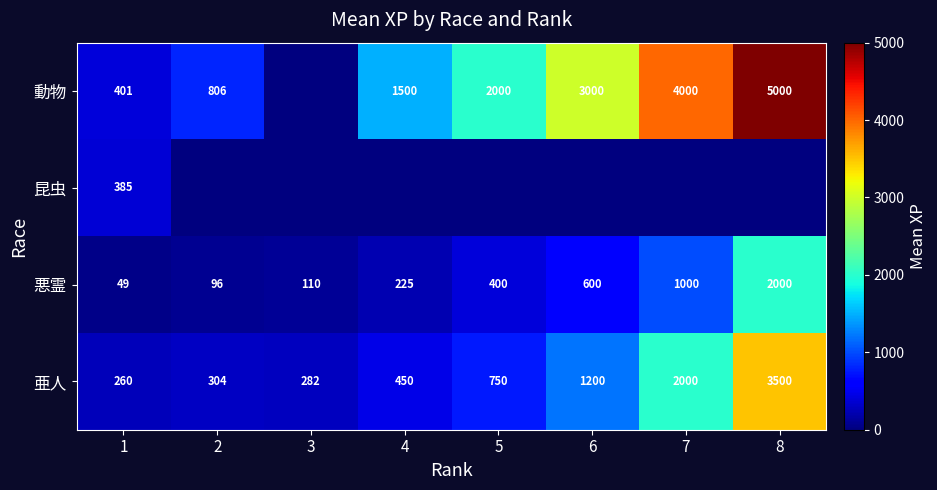

Where is 悪霊 nearest to the value 1024?

7